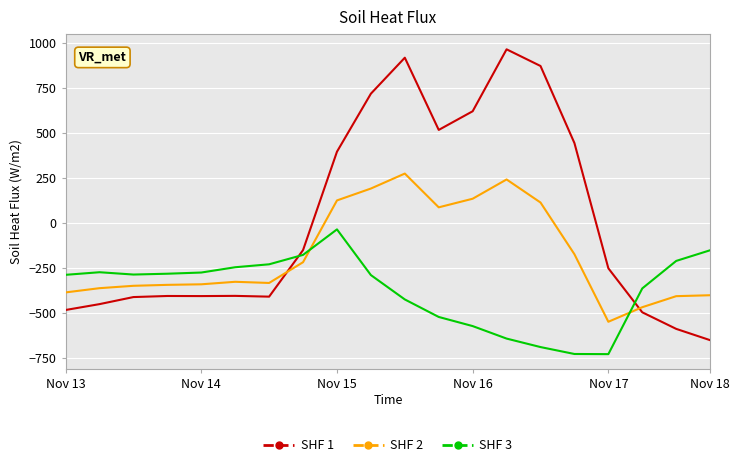

List the series in order of their overall mean, highest first.

SHF 1, SHF 2, SHF 3